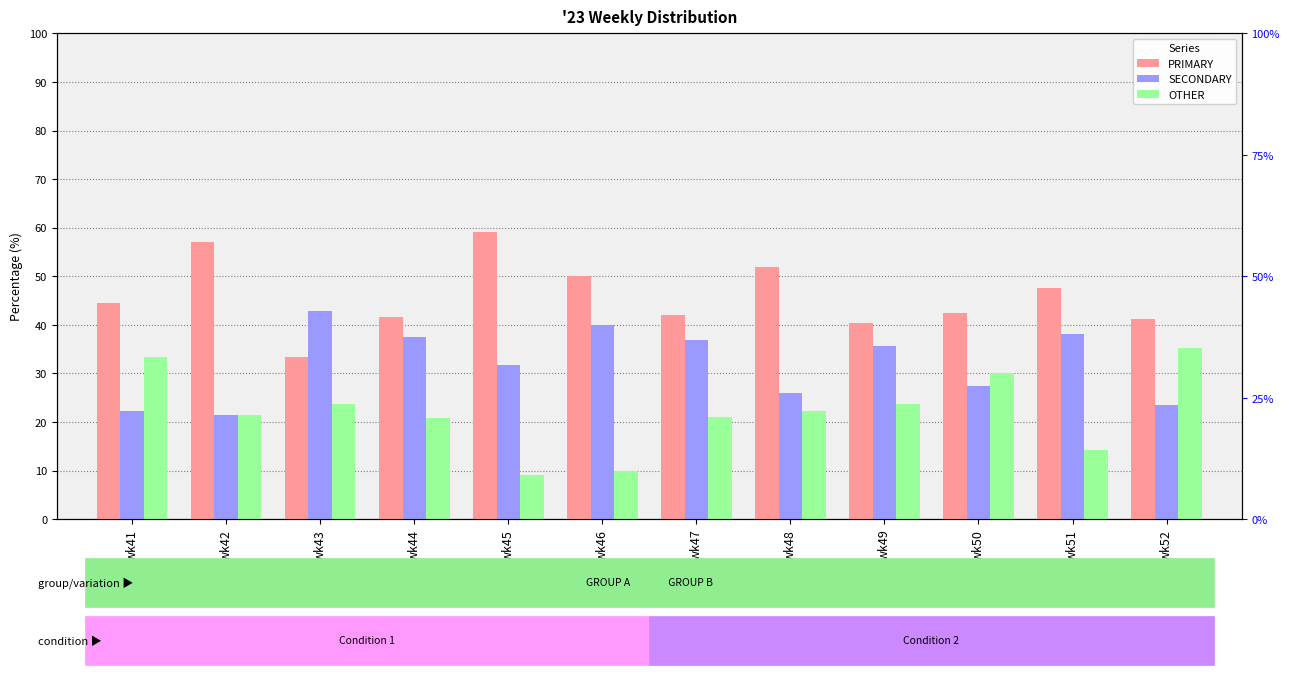

True or false: SECONDARY has a value of 10.5 at wk47.

False